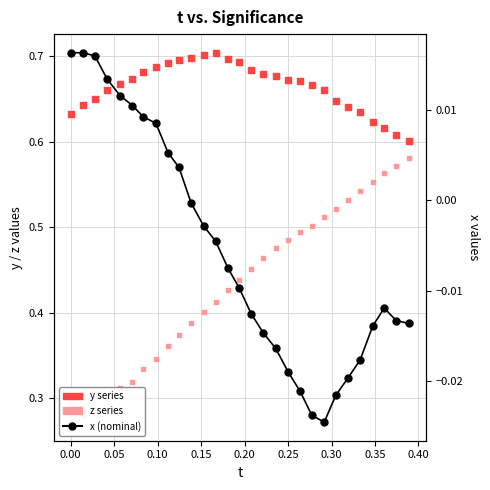

Which series has the widest spread of Y values?

z series